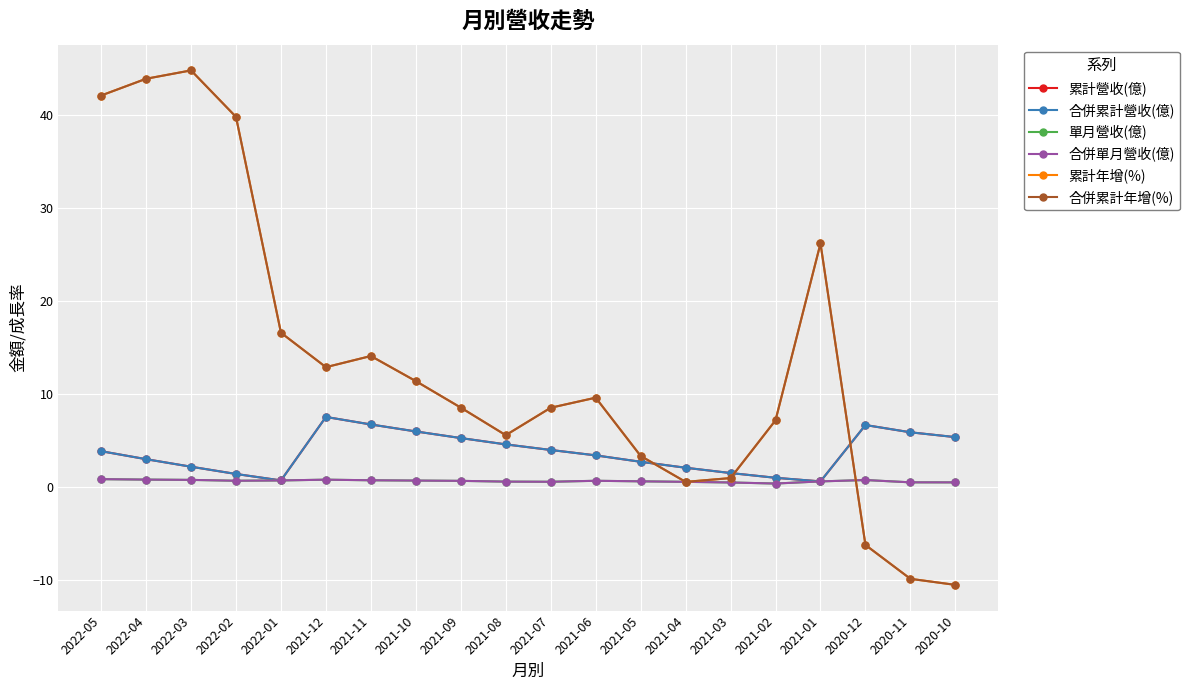

True or false: 累計營收(億) and 單月營收(億) intersect in this chart.

False